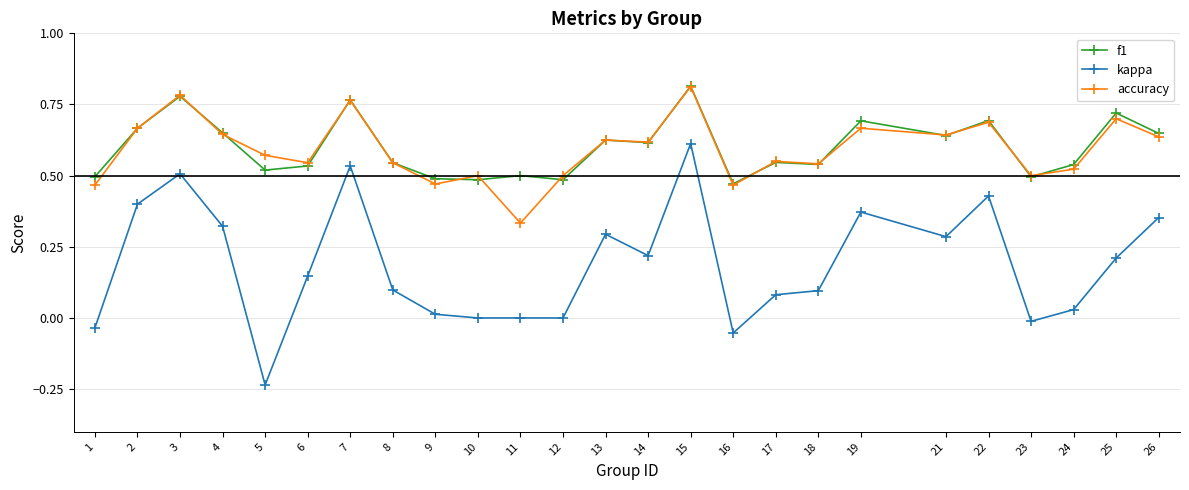

True or false: kappa and accuracy cross at least once.

False